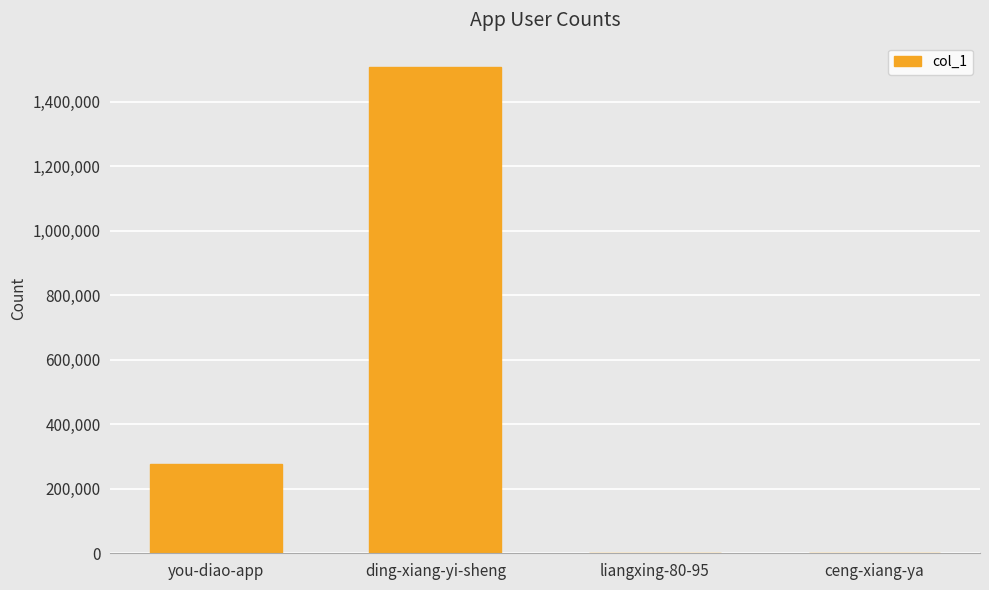

At which category does the chart reach its peak across all series?

ding-xiang-yi-sheng